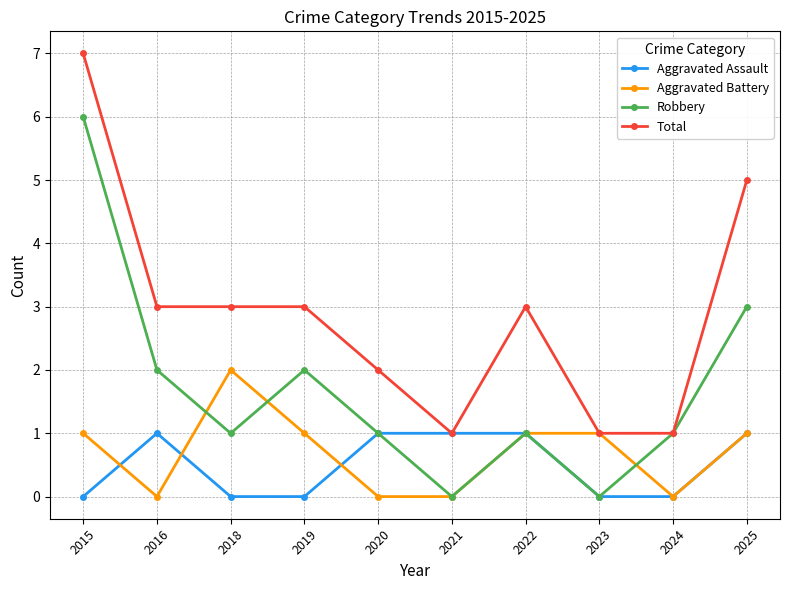

In Robbery, how many points are lower than both neighbors (excluding endpoints)?

3